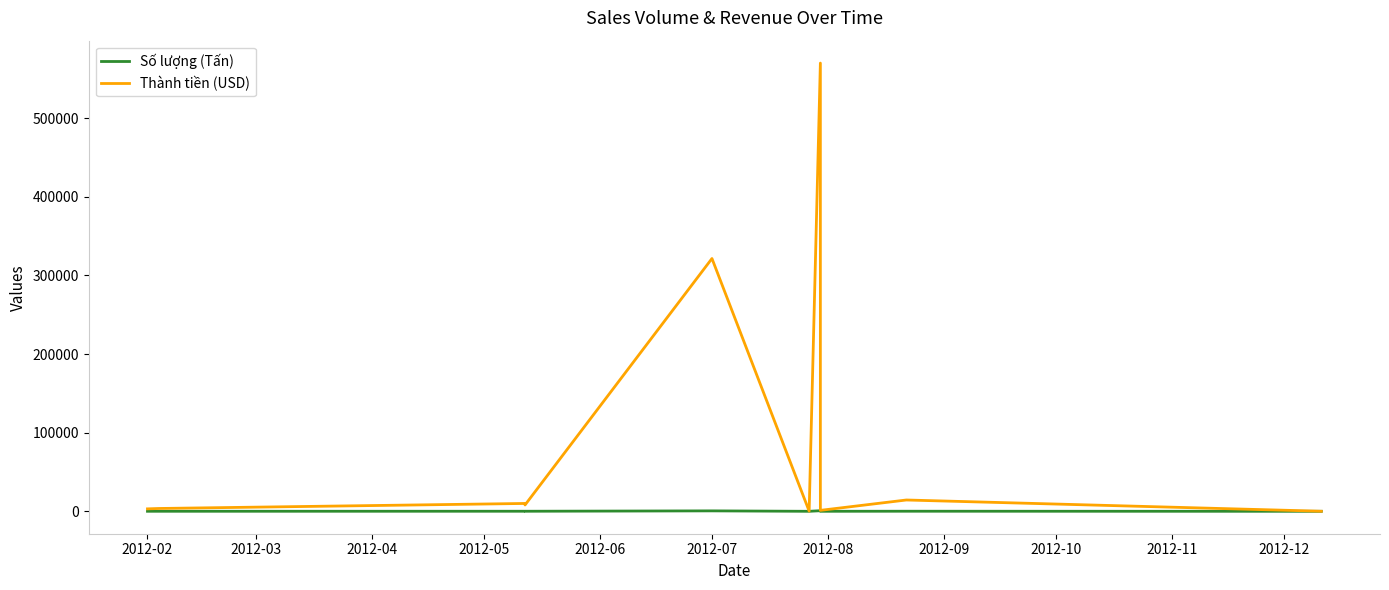

Rank the series at 2012-08 from lowest to highest value.

Số lượng (Tấn), Thành tiền (USD)